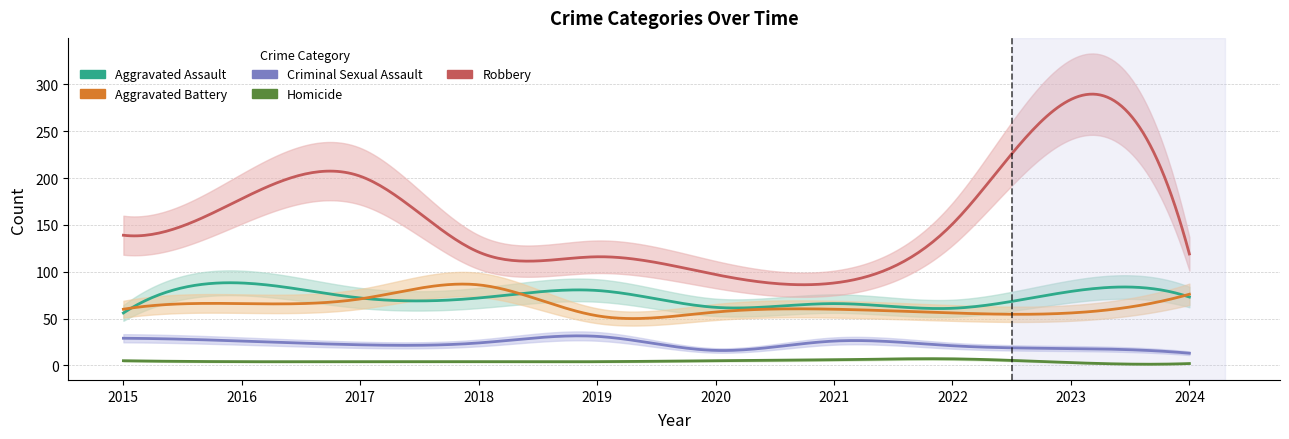

Which series has the largest range (max minus min)?

Robbery